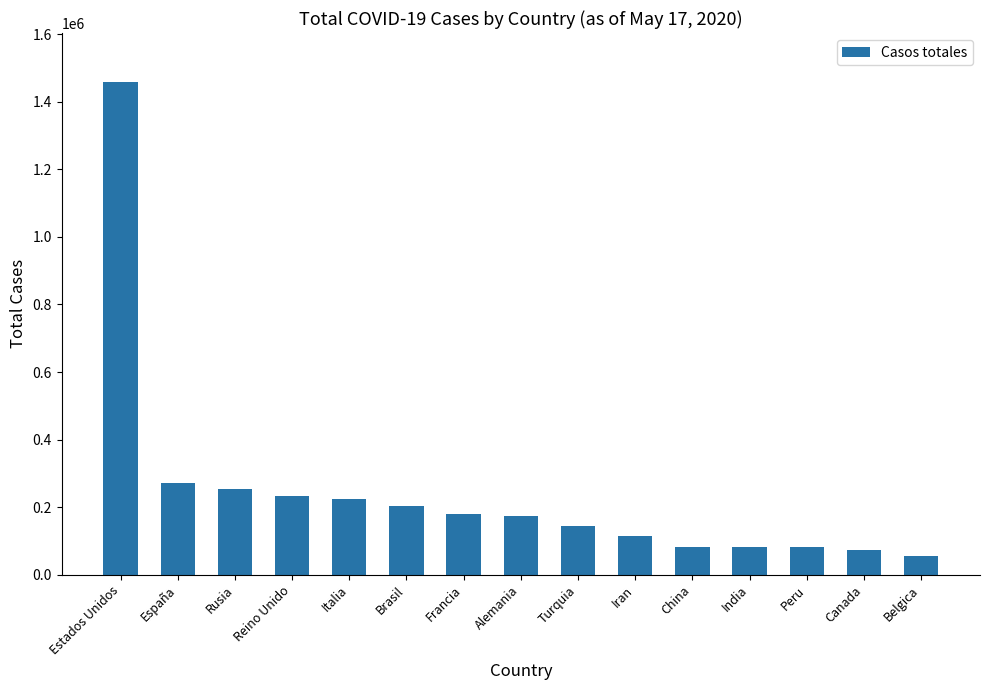

What is the sum of the values at Turquia and Alemania?

319724